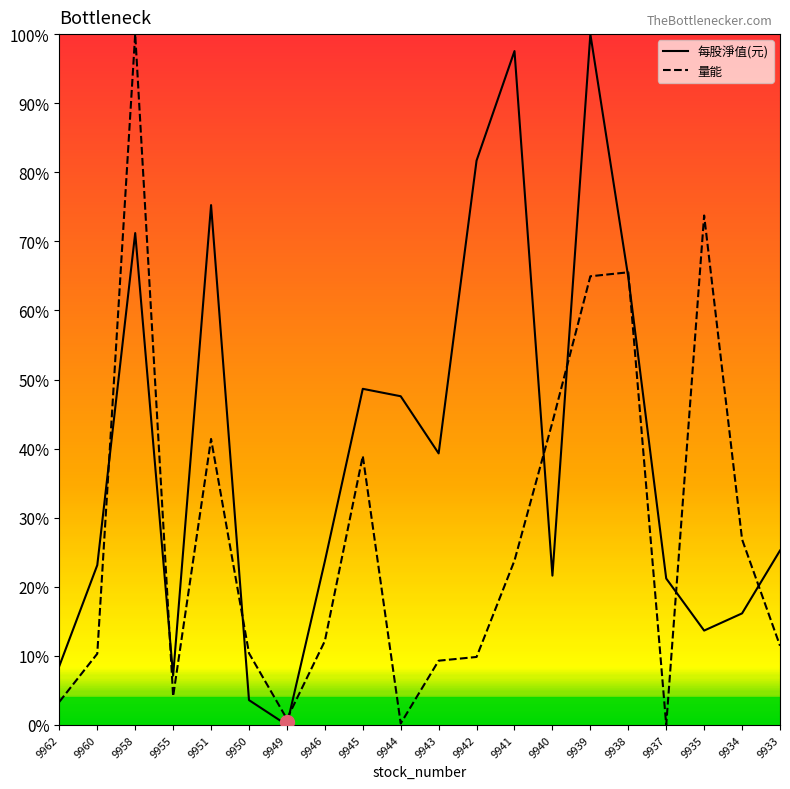

What is the sum of the 量能 values at 9943 and 9934?

36.2